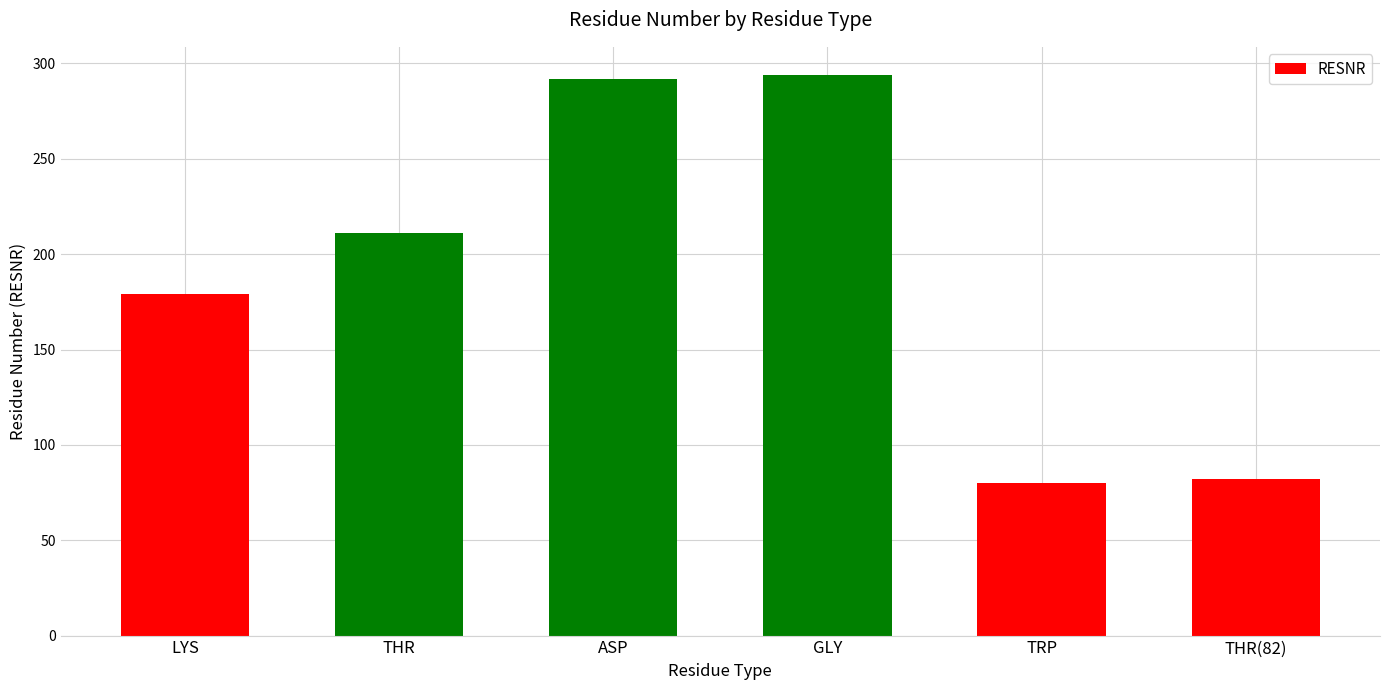

Are the bars horizontal?

No